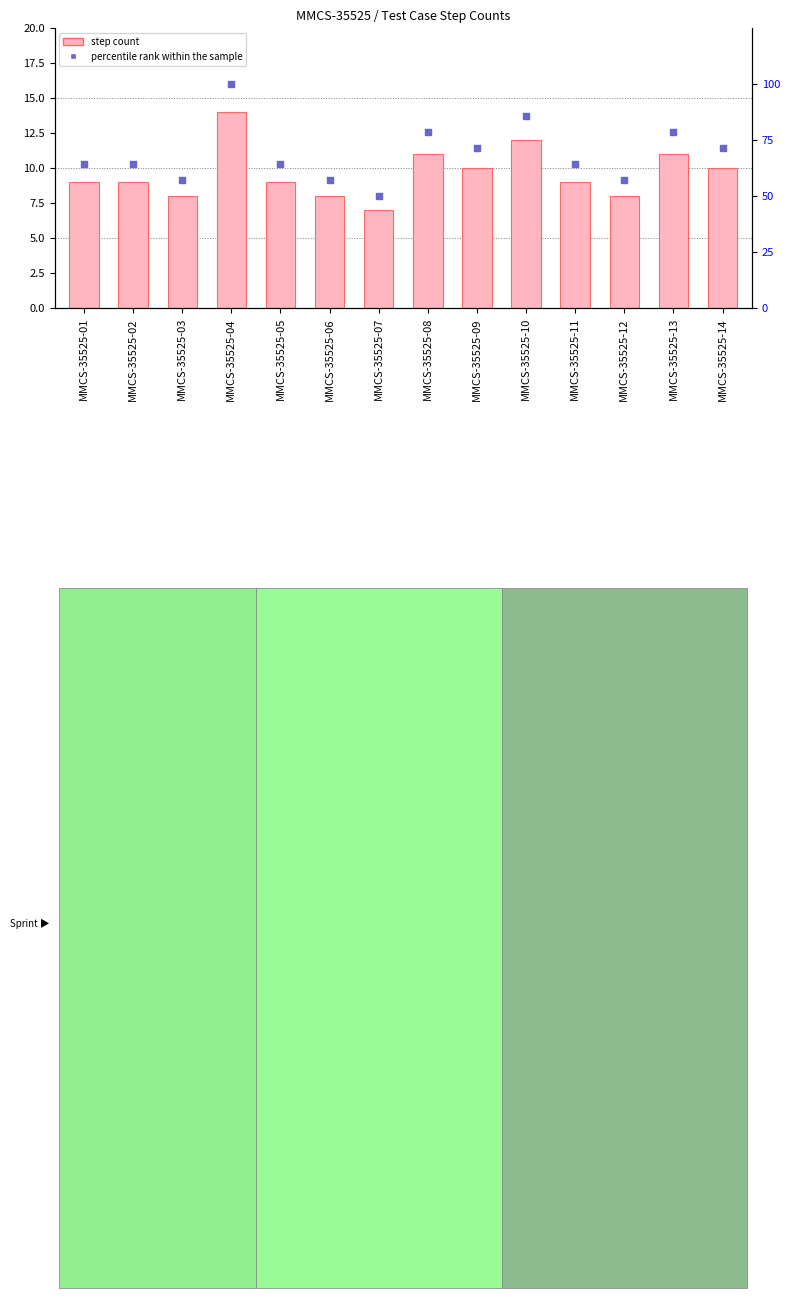

Which series contains the highest Y value?

percentile rank within the sample